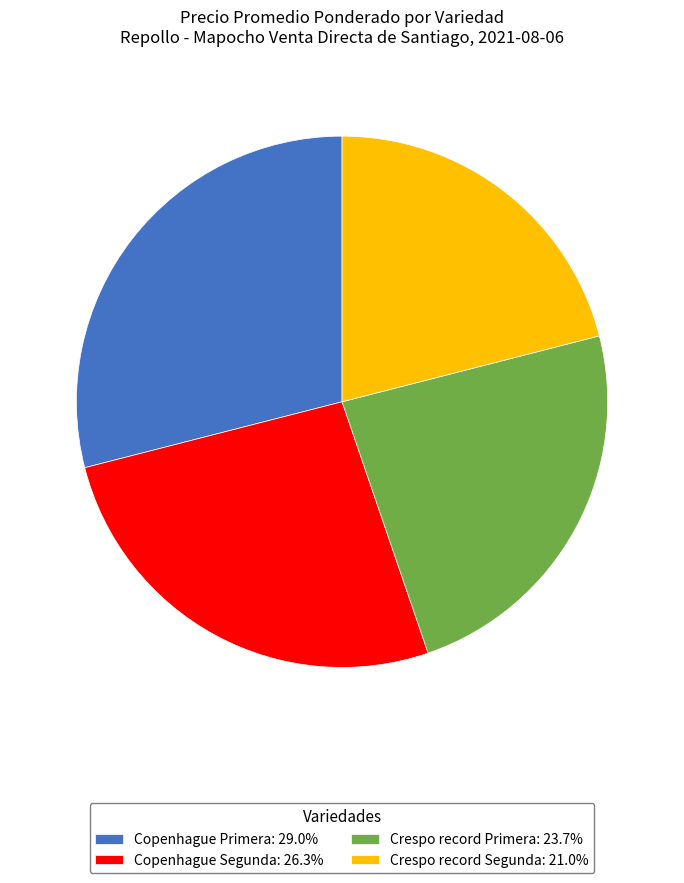

Is the sum of Crespo record Segunda and Crespo record Primera greater than half?

No